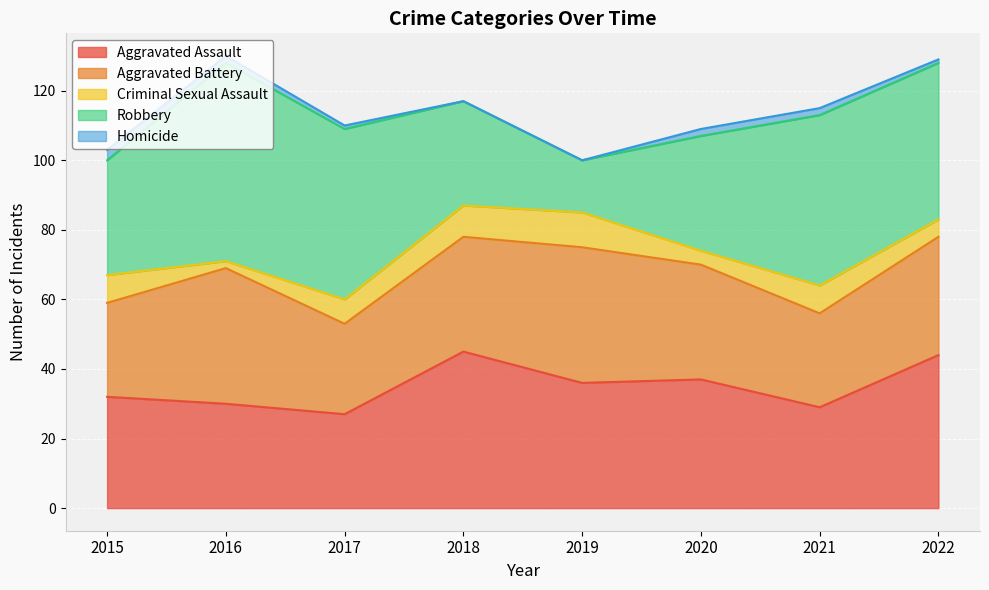

How many data points in Aggravated Battery are less than 33?

3